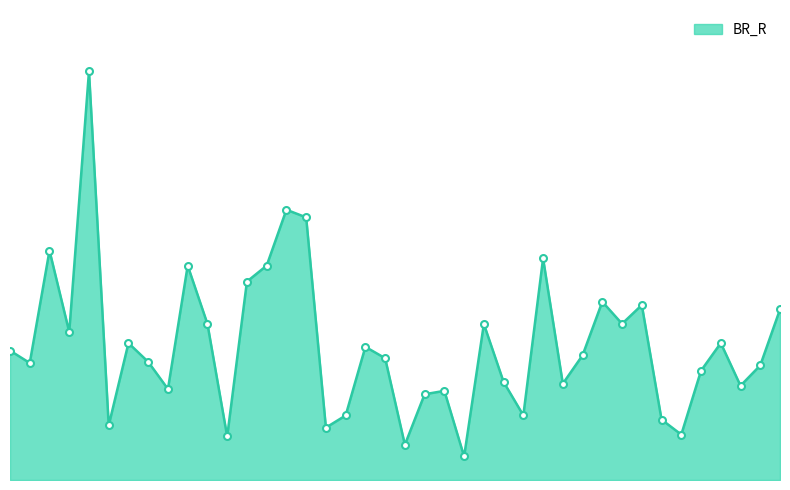

Does the chart have visible grid lines?

No